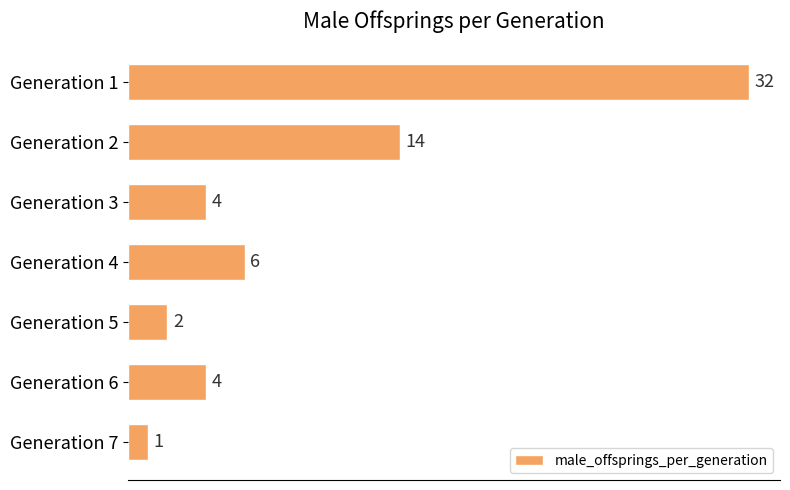

What is the value of the 1st bar from the top?

32